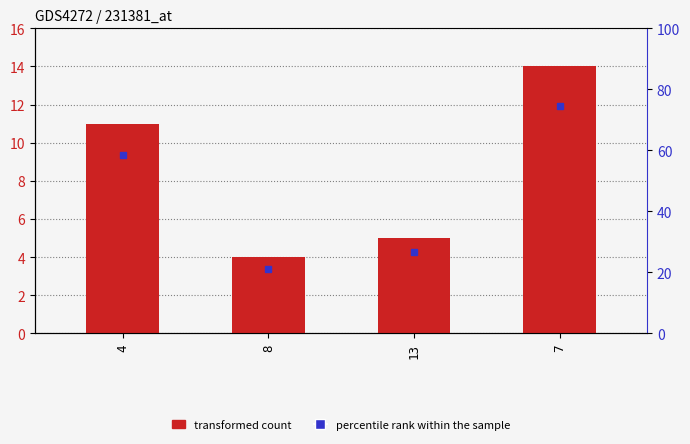

Which category has the highest value across all series?

7